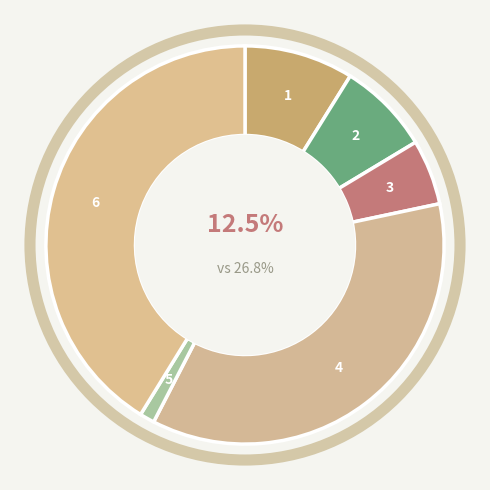

True or false: 最大 accounts for 34% of the total.

False